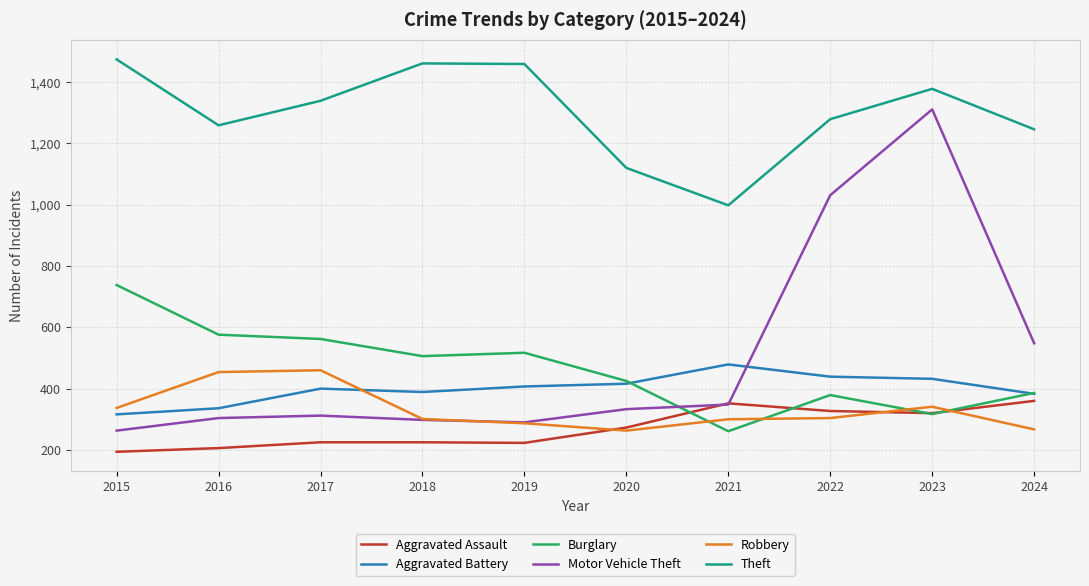

Which series ends up on top after the final intersection of Robbery and Aggravated Battery?

Aggravated Battery